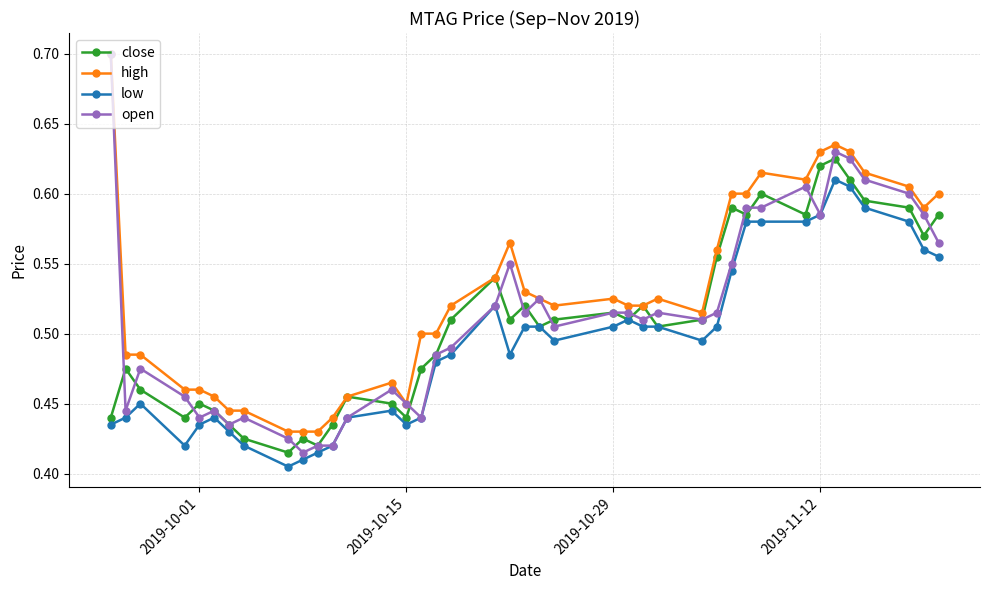

True or false: high and low cross at least once.

False